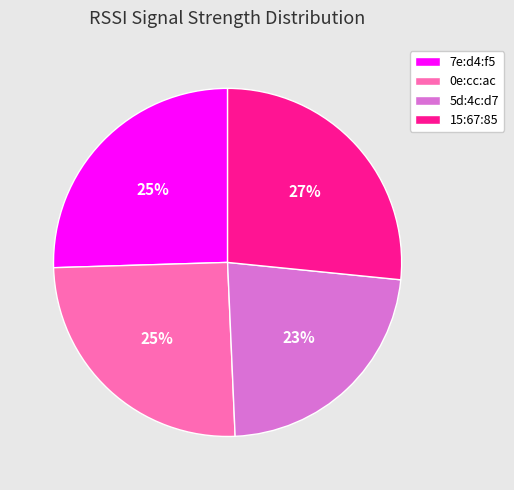

Which category has the smallest portion of the pie?

5d:4c:d7